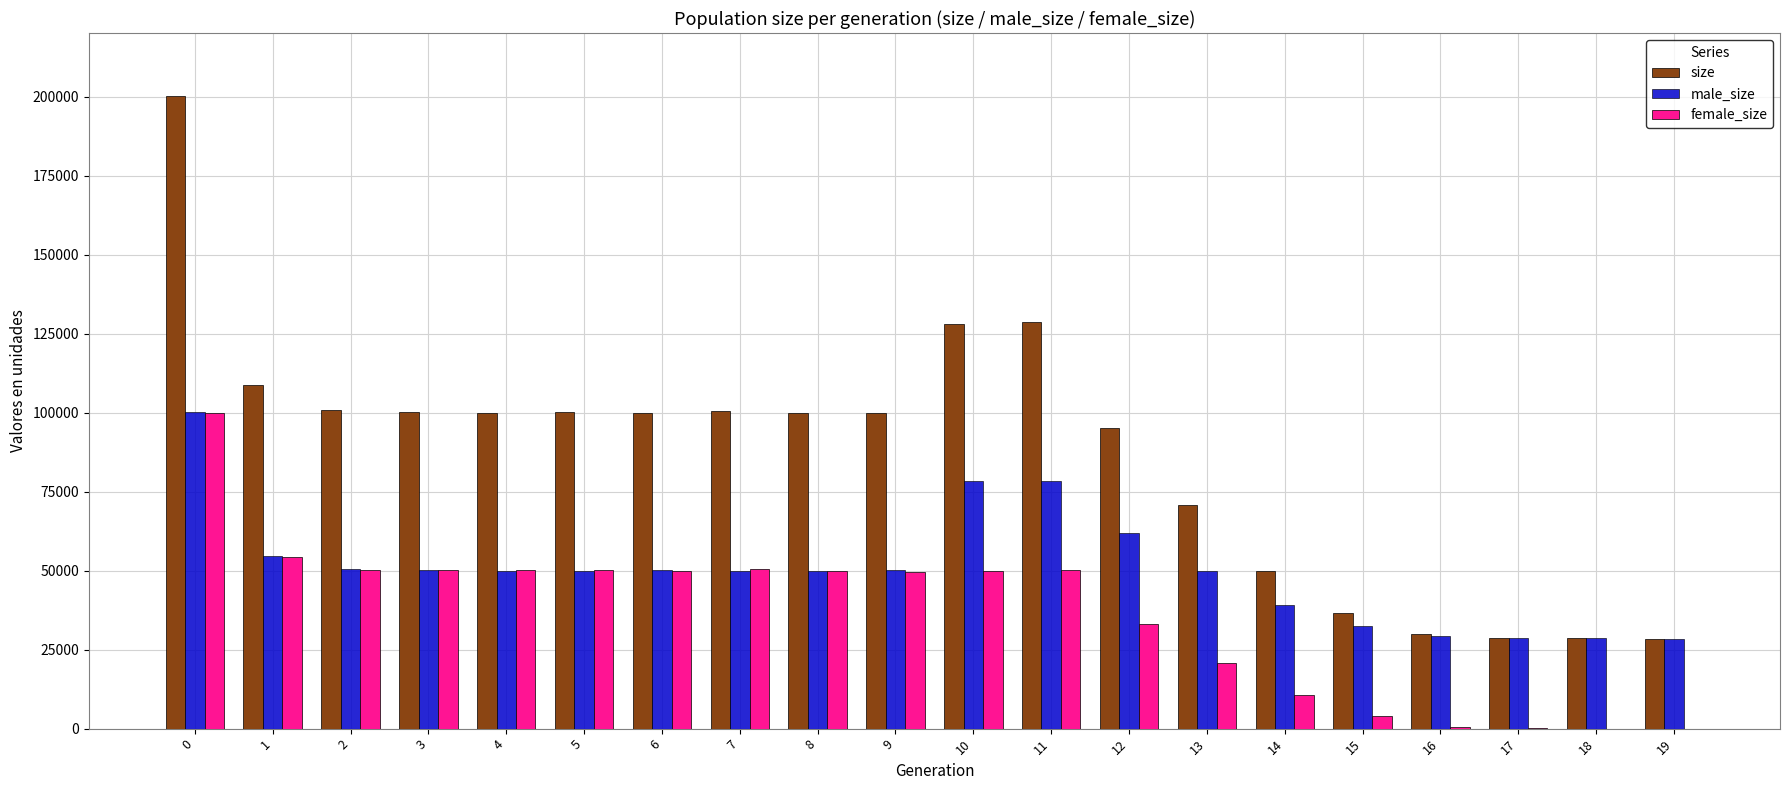

The value of female_size at 19 is 0. True or false?

True